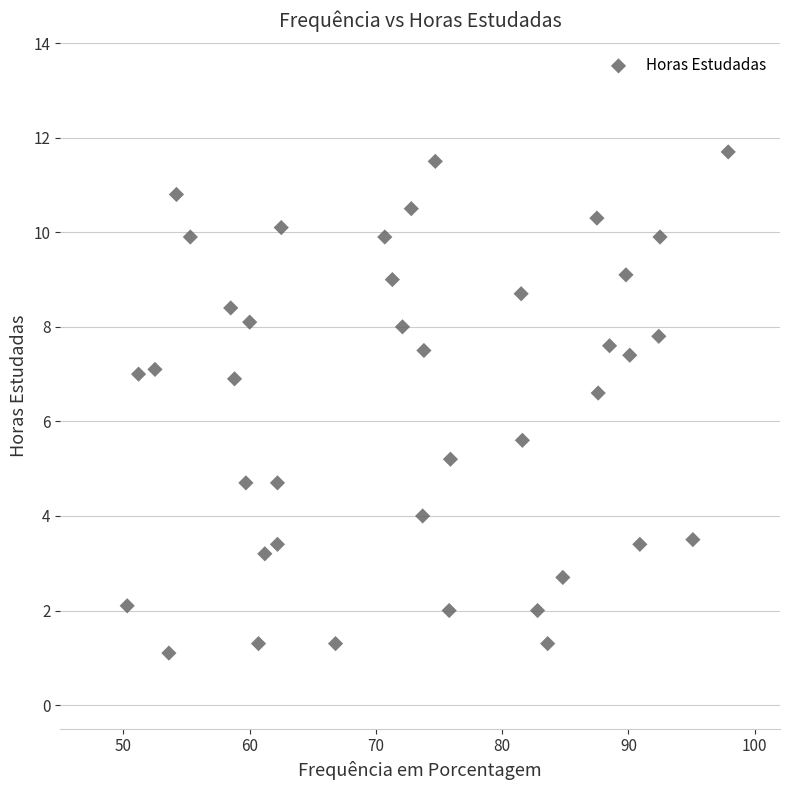

What Y value in the scatter plot is closest to 6?

5.6